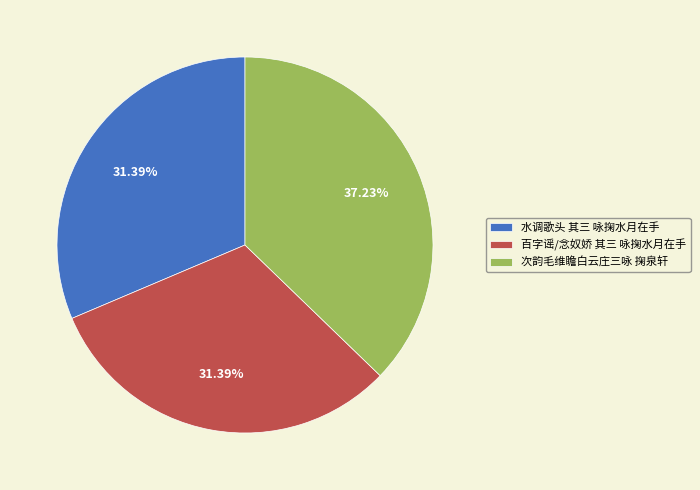

To the nearest percent, what portion does 百字谣/念奴娇 其三 咏掬水月在手 represent?

31%